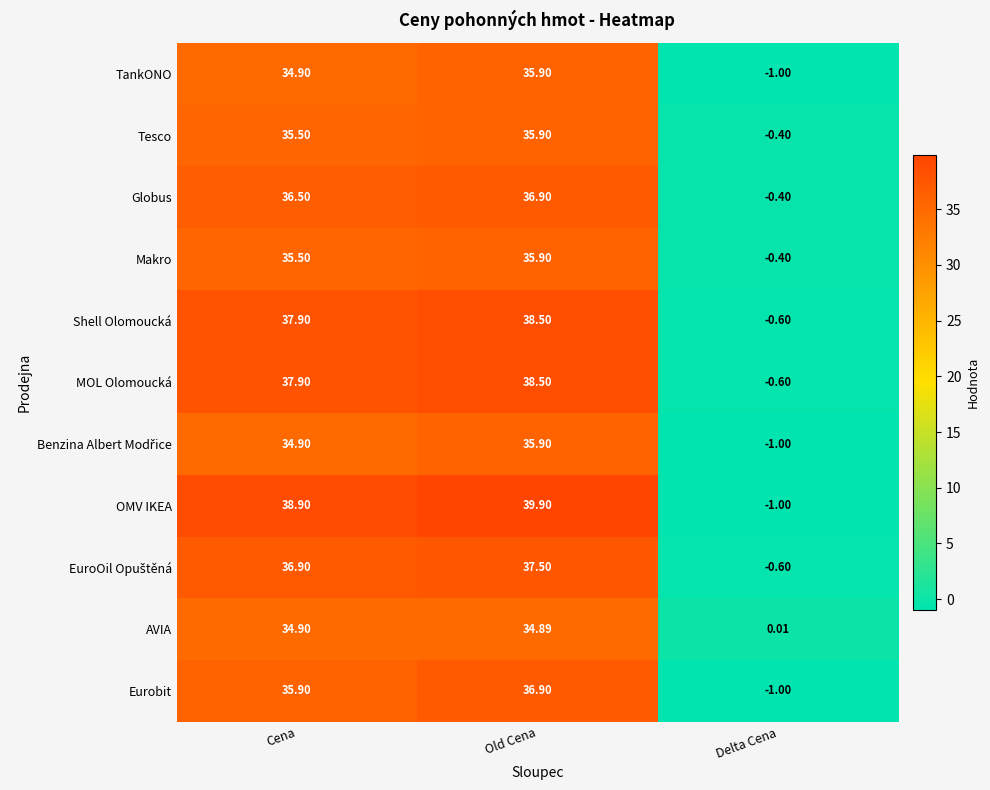

At which label does Globus first exceed 36?

Cena